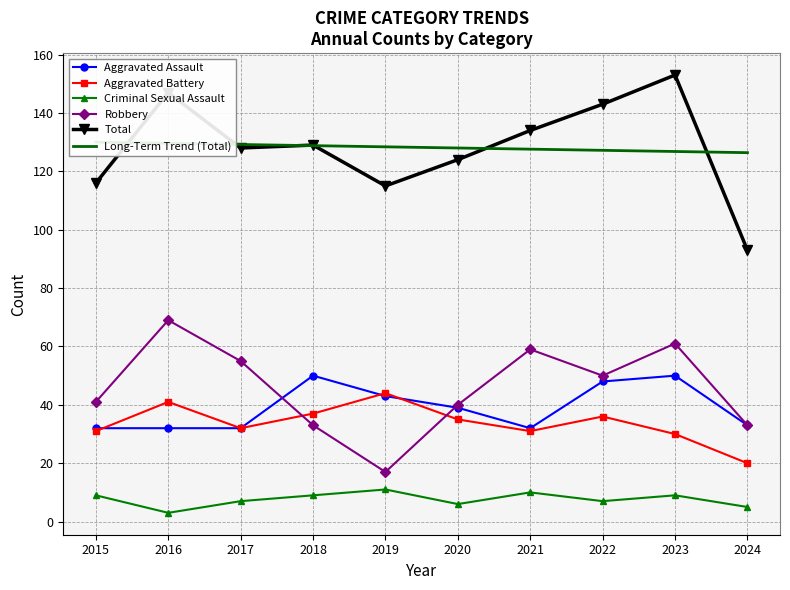

At which category is the sum across all series the highest?

2023